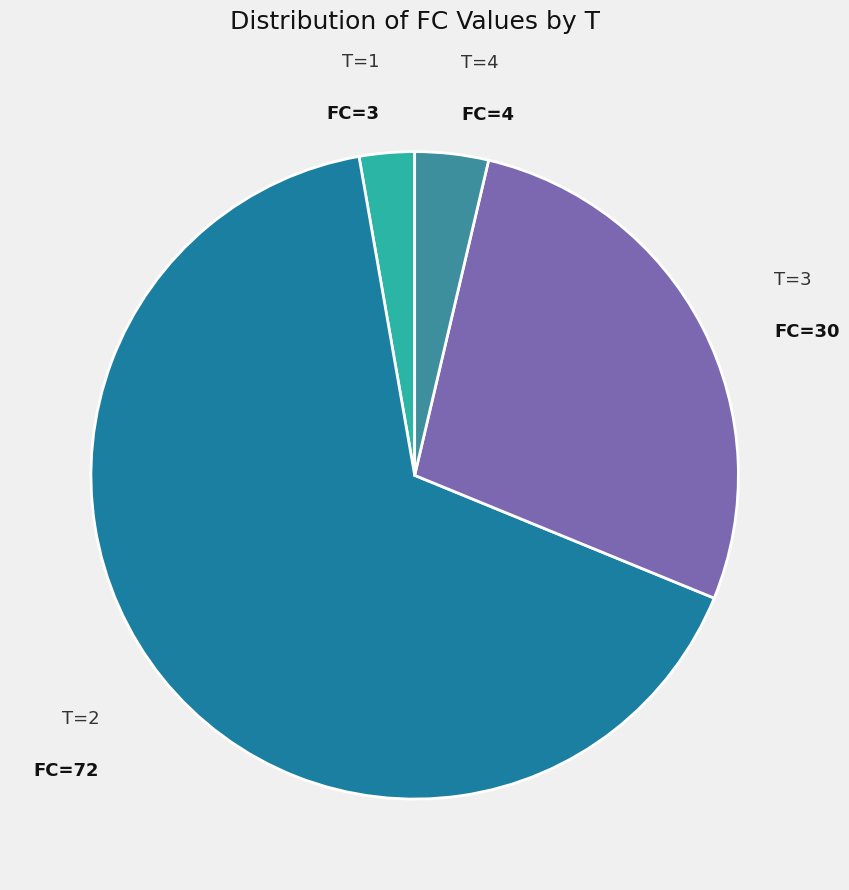

How many segments does this pie chart have?

4